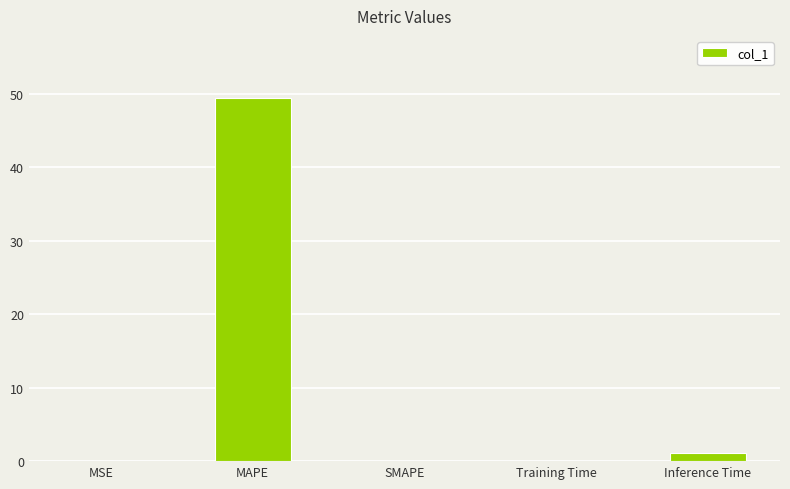

Between MSE and MAPE, which is larger?

MAPE